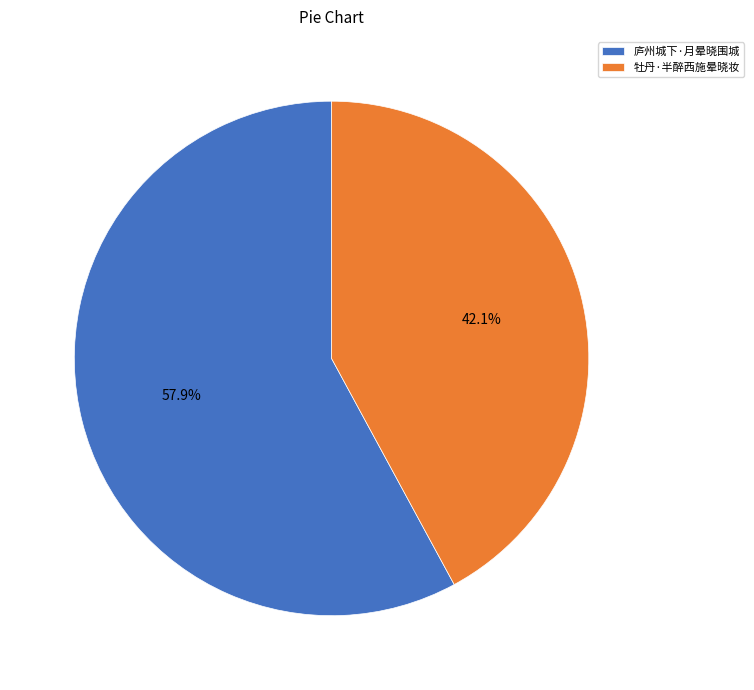

Which has a higher value, 牡丹·半醉西施晕晓妆 or 庐州城下·月晕晓围城?

庐州城下·月晕晓围城